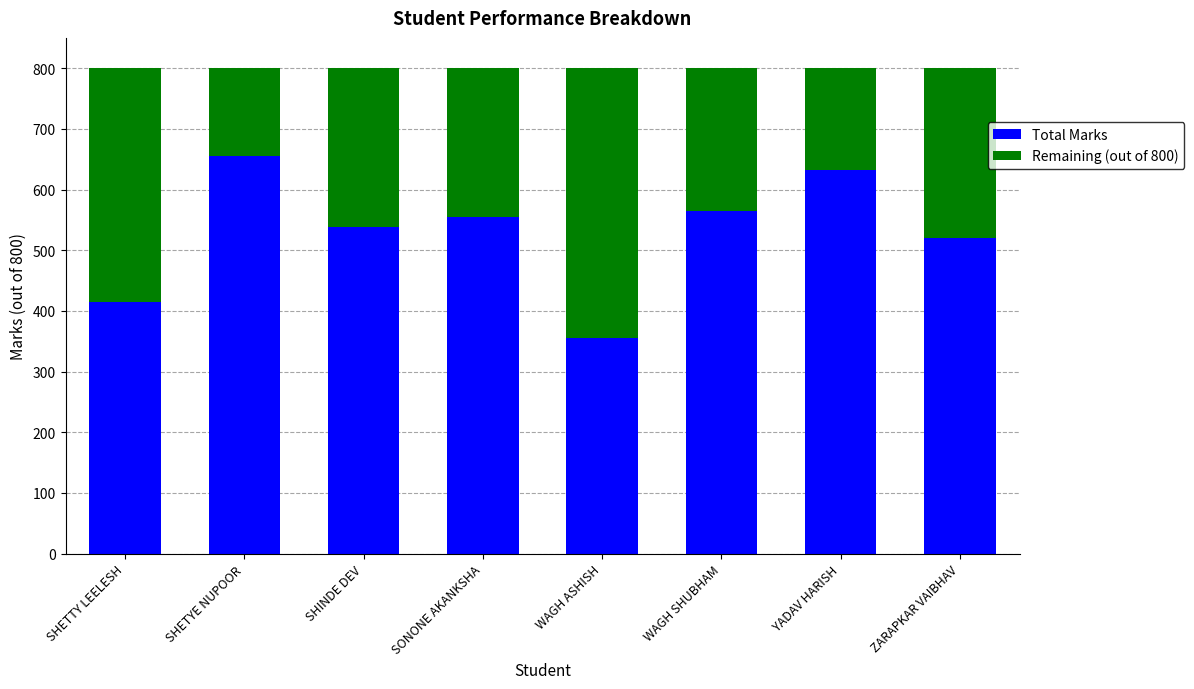

True or false: Total Marks has a value of 565 at WAGH SHUBHAM.

True